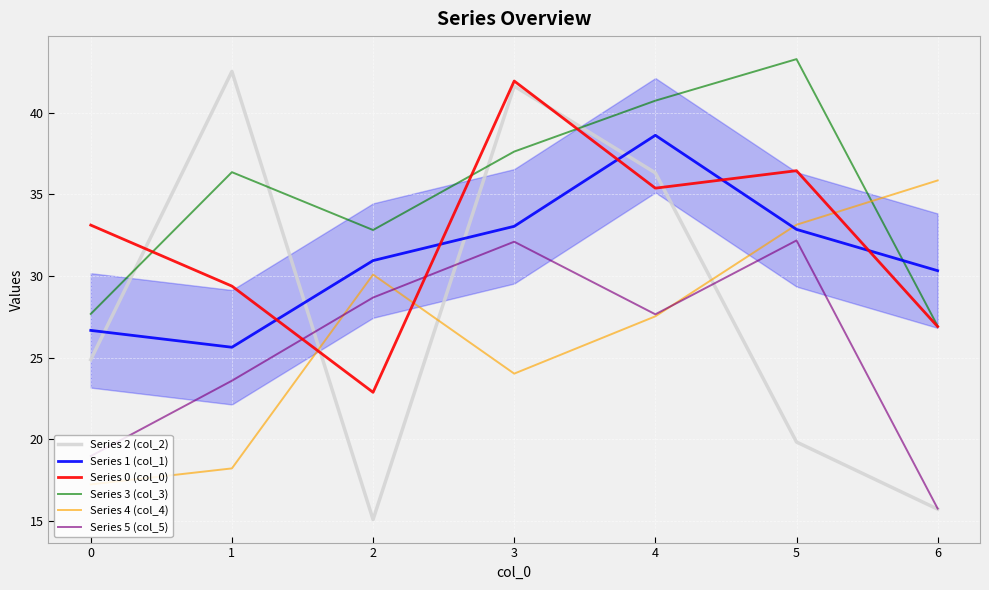

How many lines are shown in the chart?

6